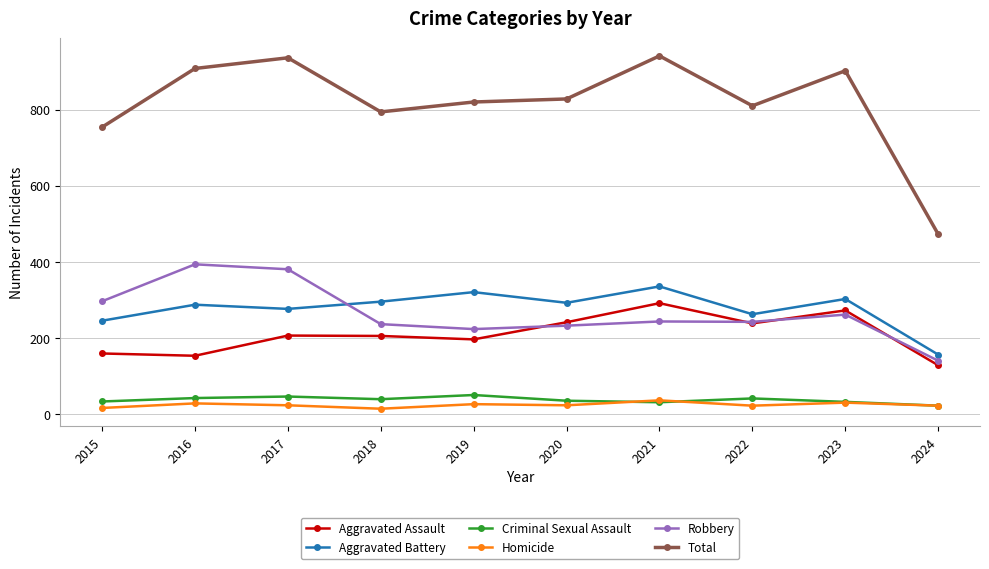

Which series ends up on top after the final intersection of Aggravated Assault and Robbery?

Robbery